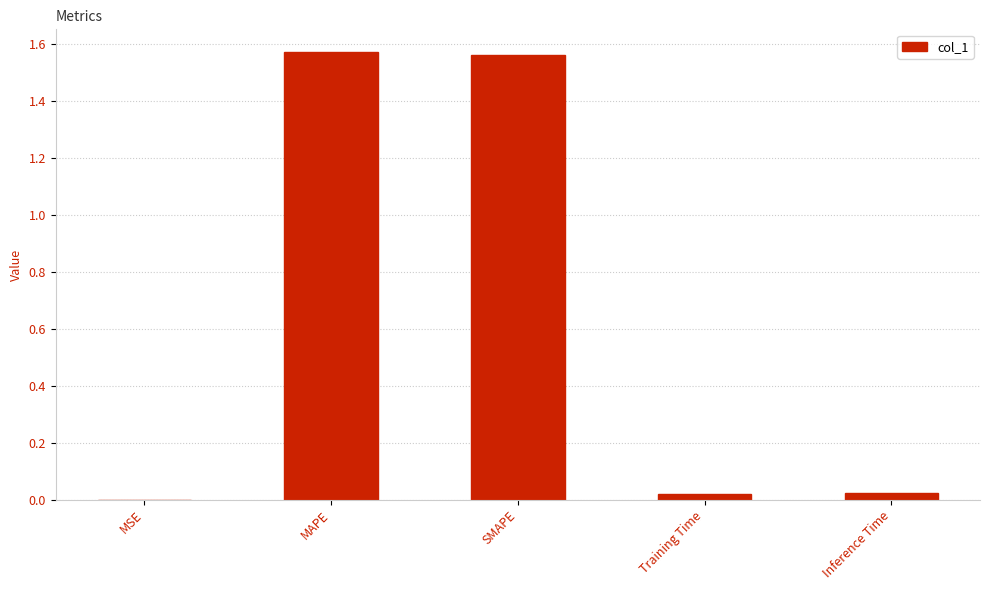

True or false: the data shows 0.0 at Inference Time.

True